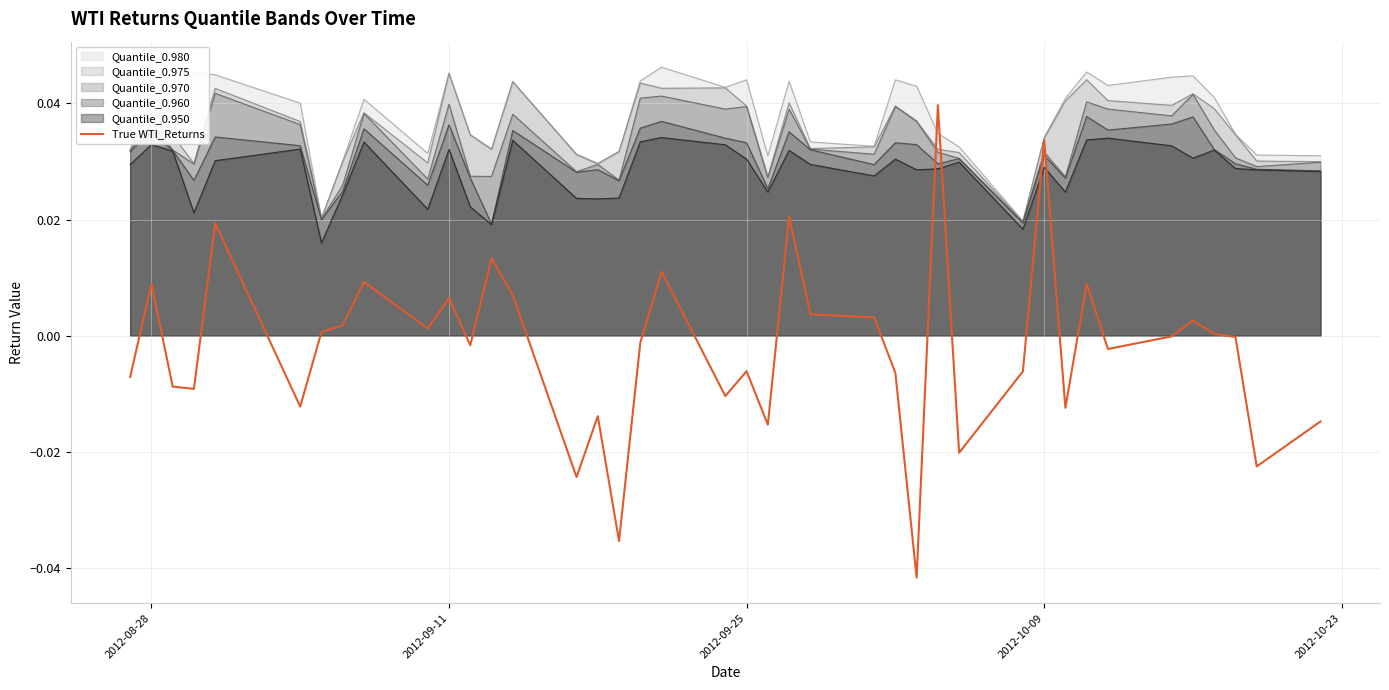

How many values are below 0?

22